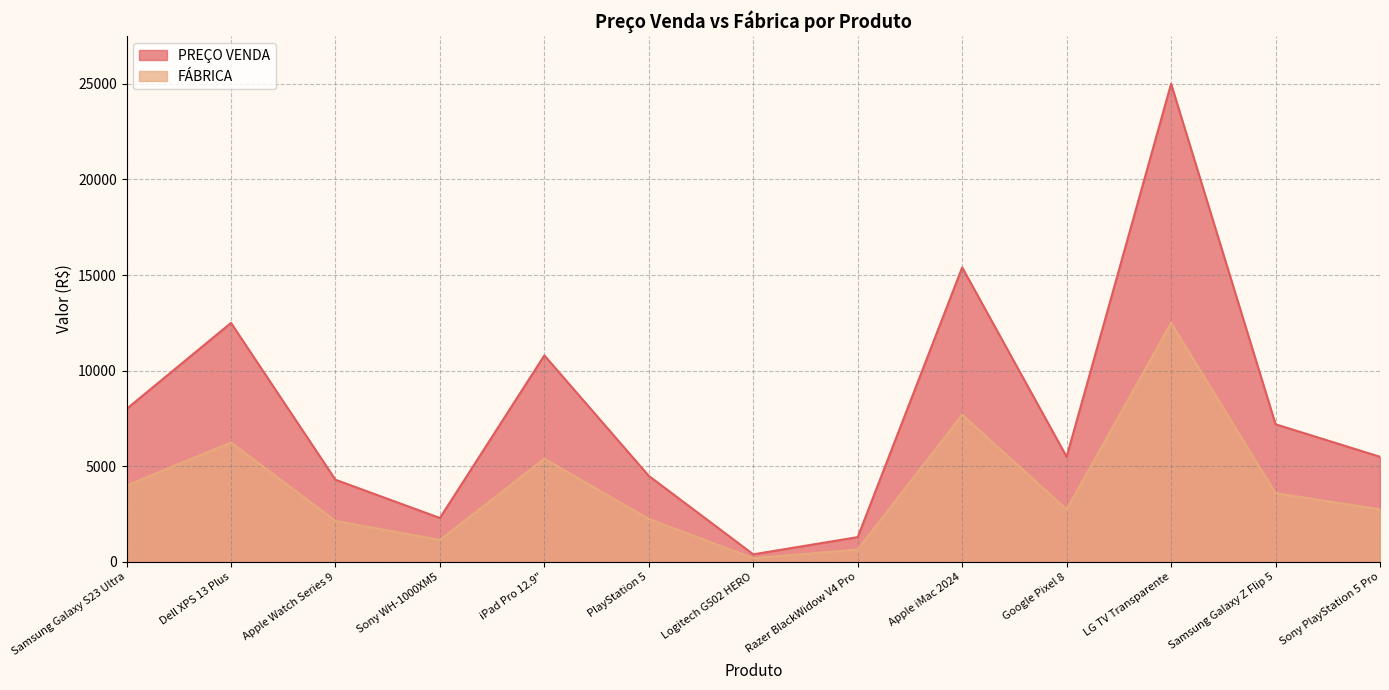

At which category does FÁBRICA reach its first local valley?

Sony WH-1000XM5